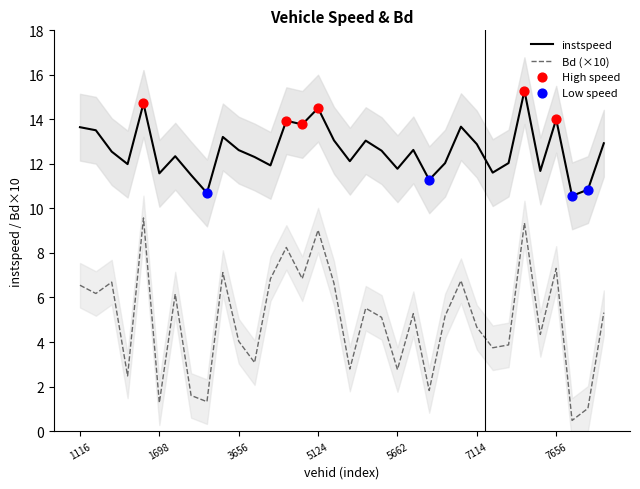

The value of Bd (×10) at 3656 is 4.0. True or false?

True